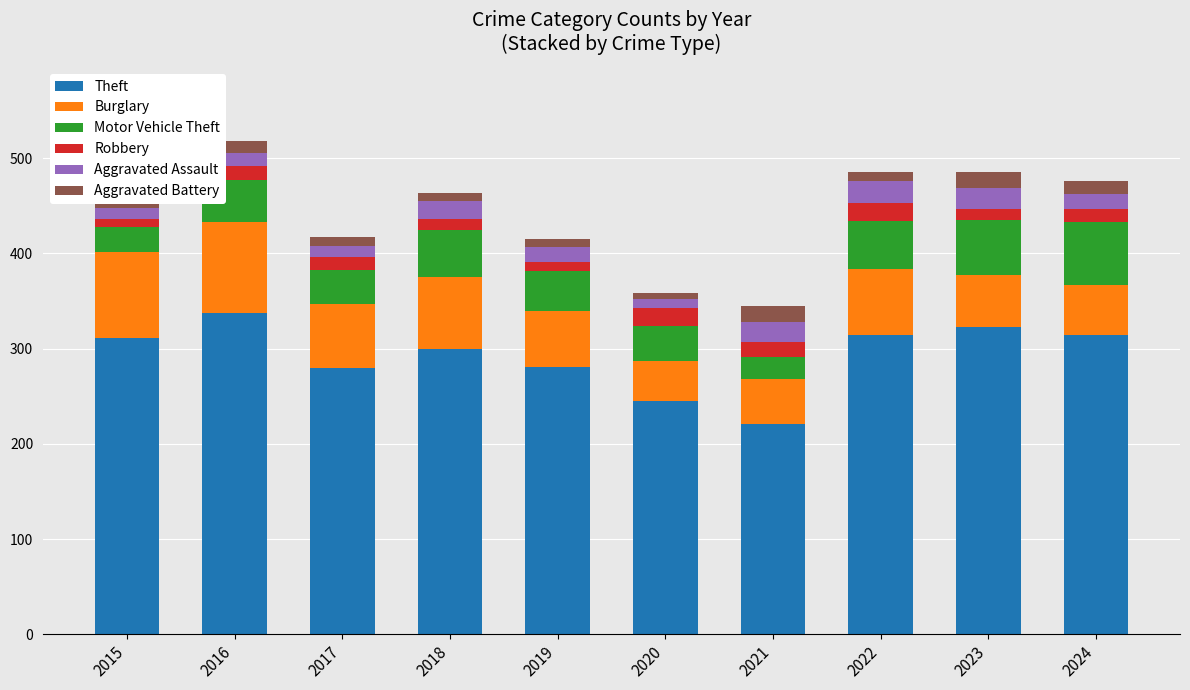

What is the total value across all series at 2016?

518